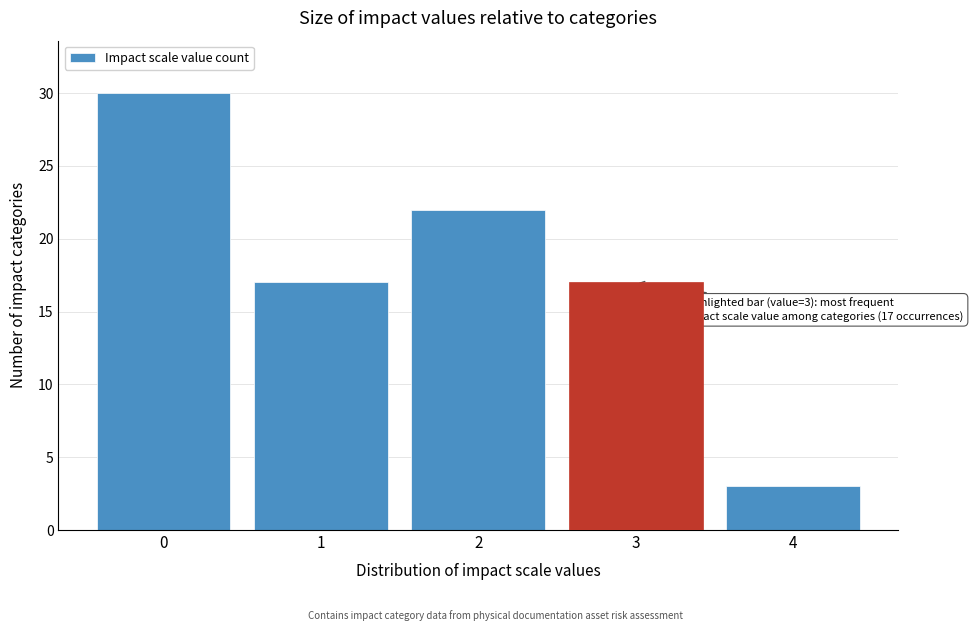

Reading left to right, list all the values displayed in this chart.

0=30	1=17	2=22	3=17	4=3